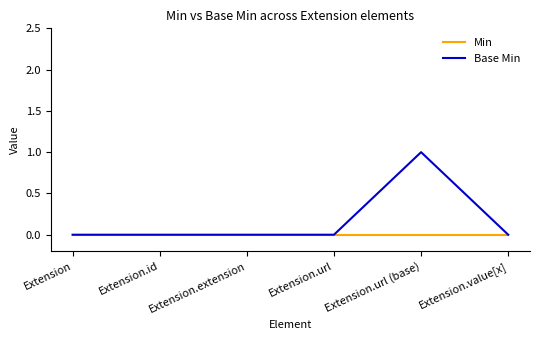

Rank the series by their average value, from highest to lowest.

Base Min, Min